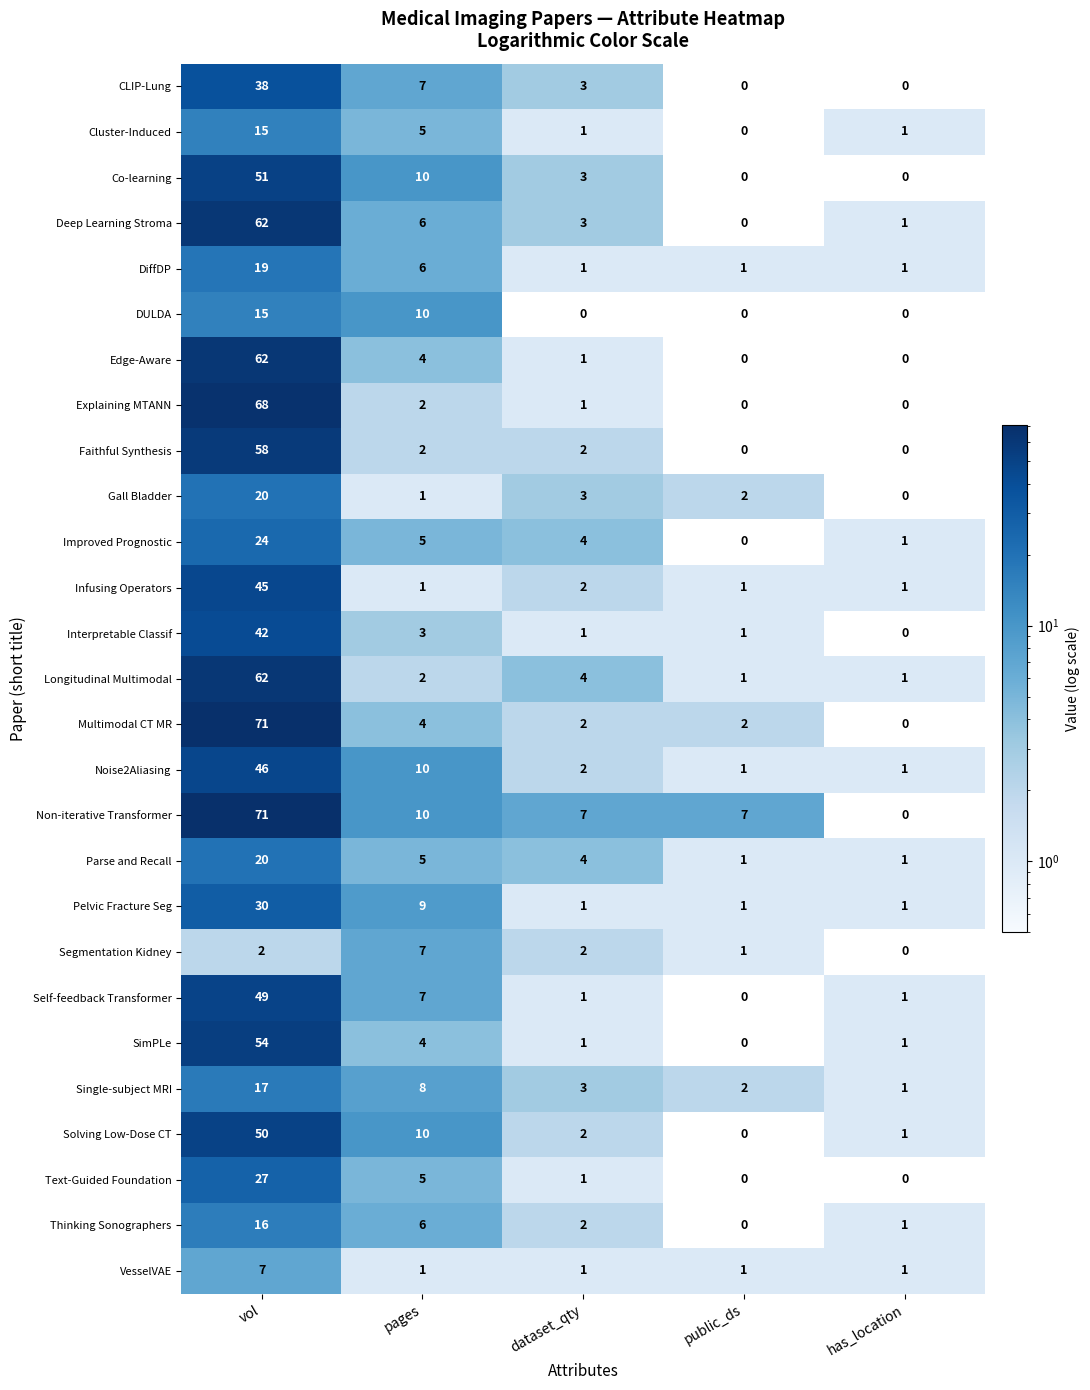

What is the total value across all series at public_ds?

22